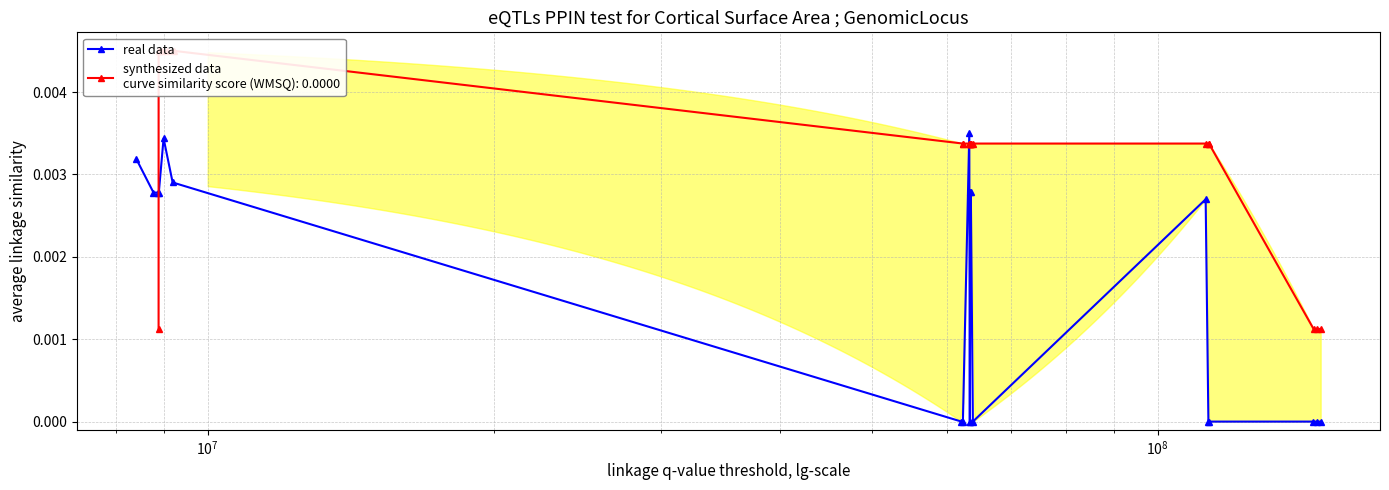

How many positive values are there?

10